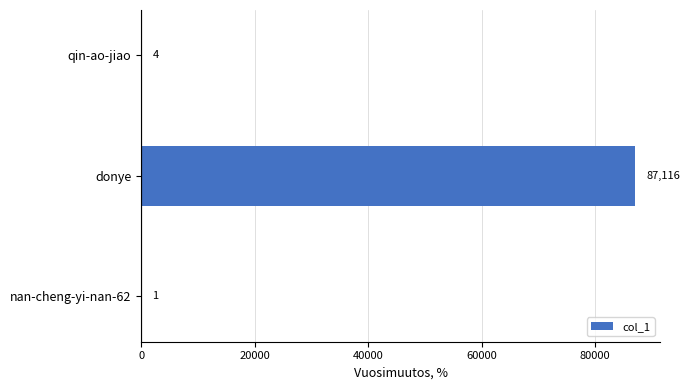

What is the change in value from nan-cheng-yi-nan-62 to donye?

+87115